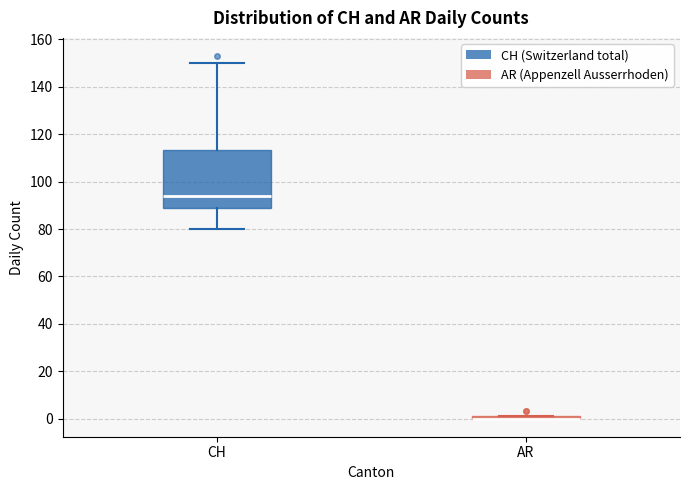

Reading left to right, transcribe this box plot: for each box, give where its median line is, the range the box spans, and where its two whiskers end, as read against the y-axis. The values are not printed on the chart, so give them approximately, as read against the axis.

CH: median 94, box 90 to 114, whiskers 80 to 150
AR: box collapsed to a line at 0, whiskers 0 to 2